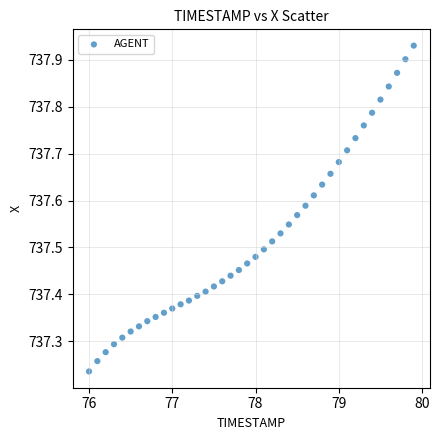

What is the range of Y values (max minus min)?

0.7